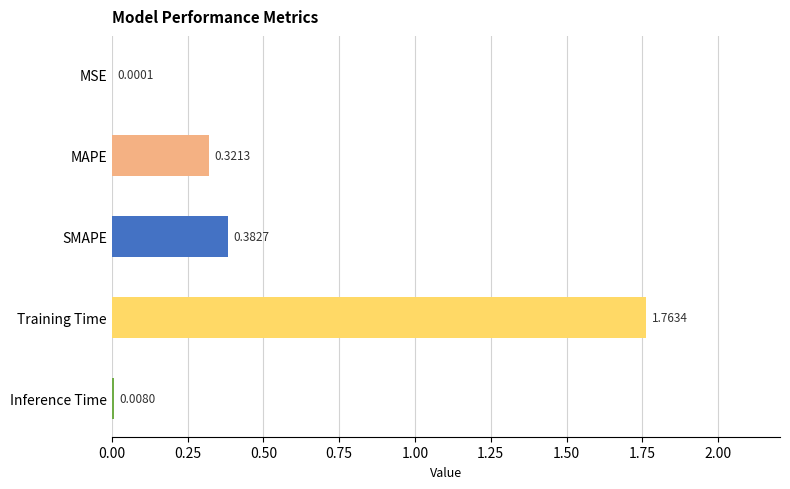

Which label corresponds to the largest value in the chart?

Training Time